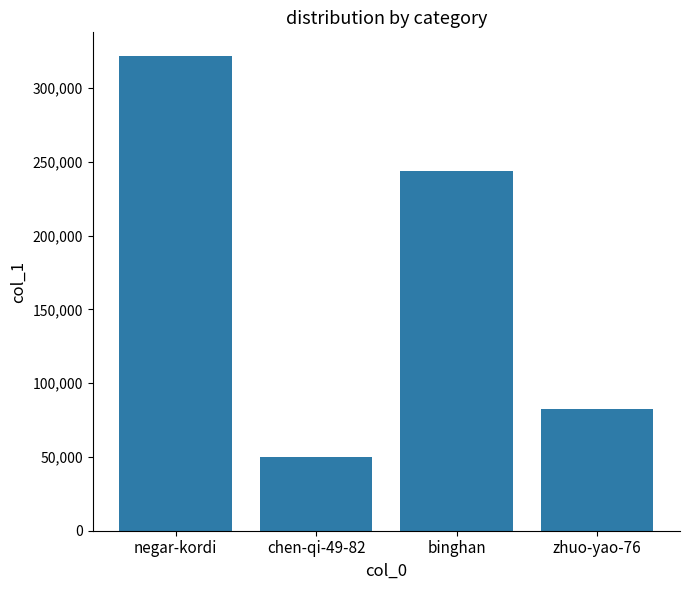

True or false: the data shows 82532 at zhuo-yao-76.

True